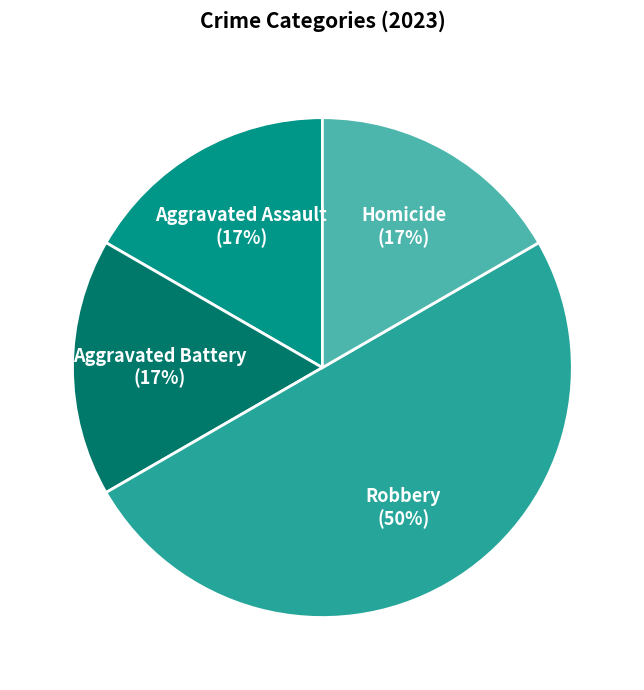

Is Aggravated Battery the majority of the pie?

No